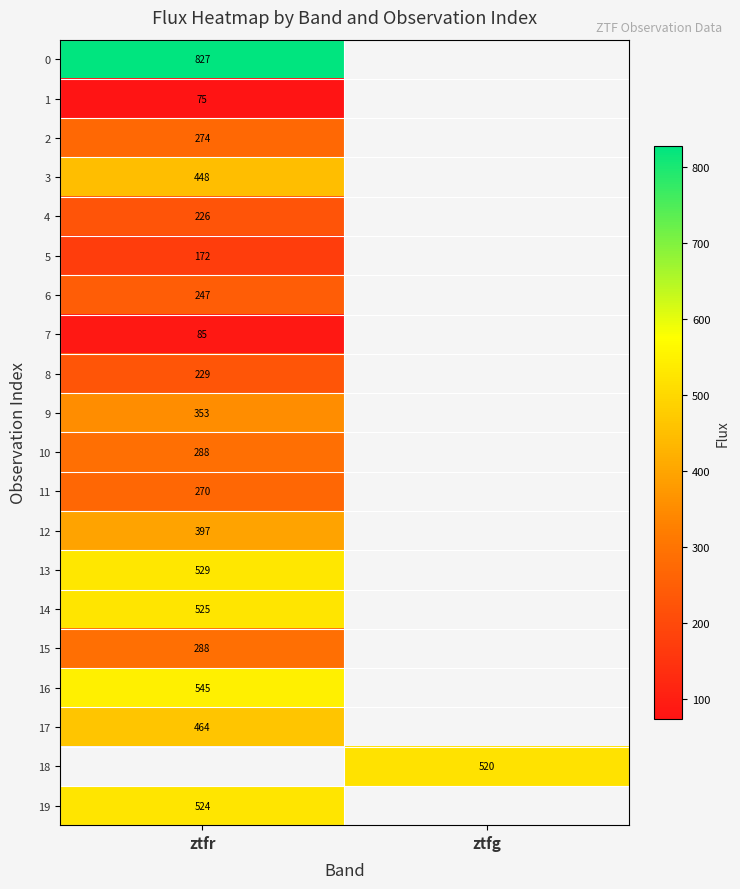

Is it true that 6 equals 247.2 at ztfr?

True